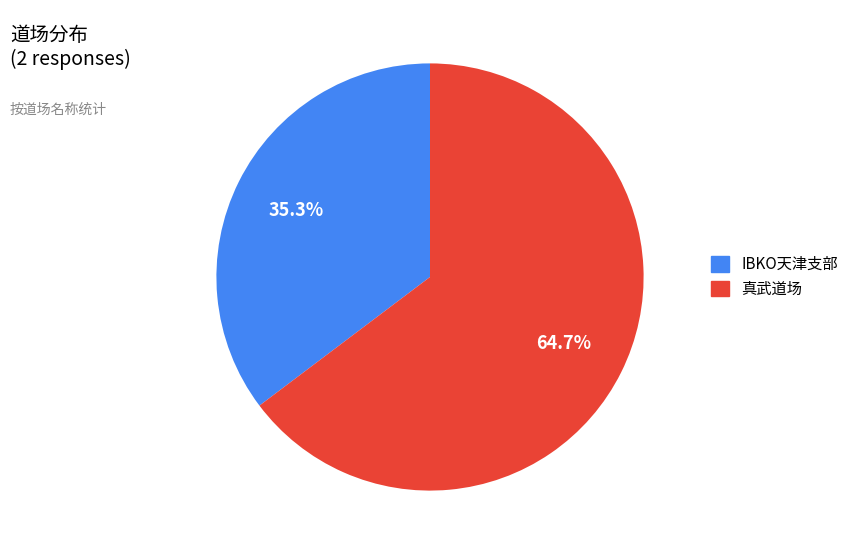

The IBKO天津支部 slice represents 35% of the pie. True or false?

True